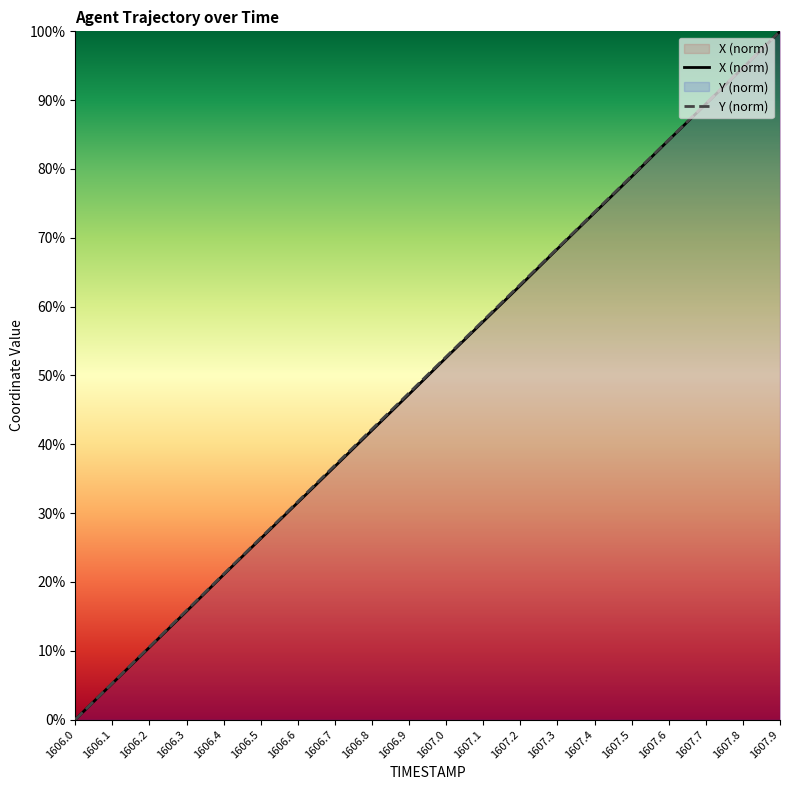

What is the value of the X point at the 10th from the left?

47.3